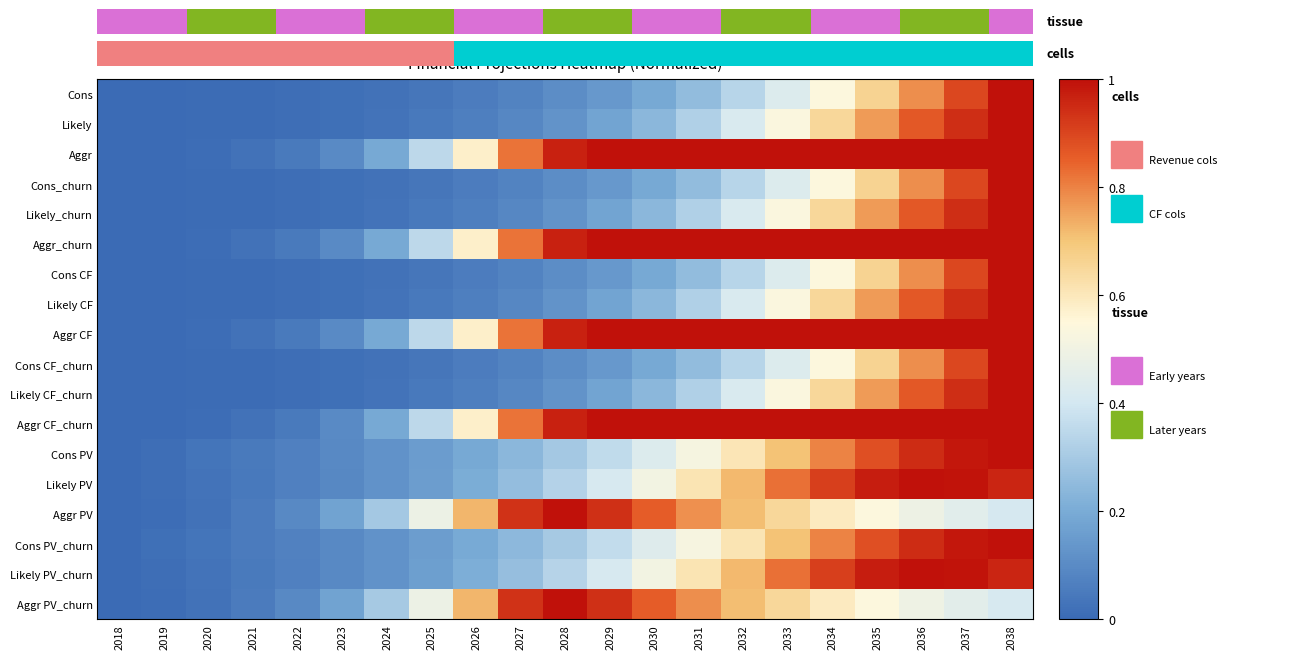

The value of Aggr PV_churn at 2034 is 0.6. True or false?

True